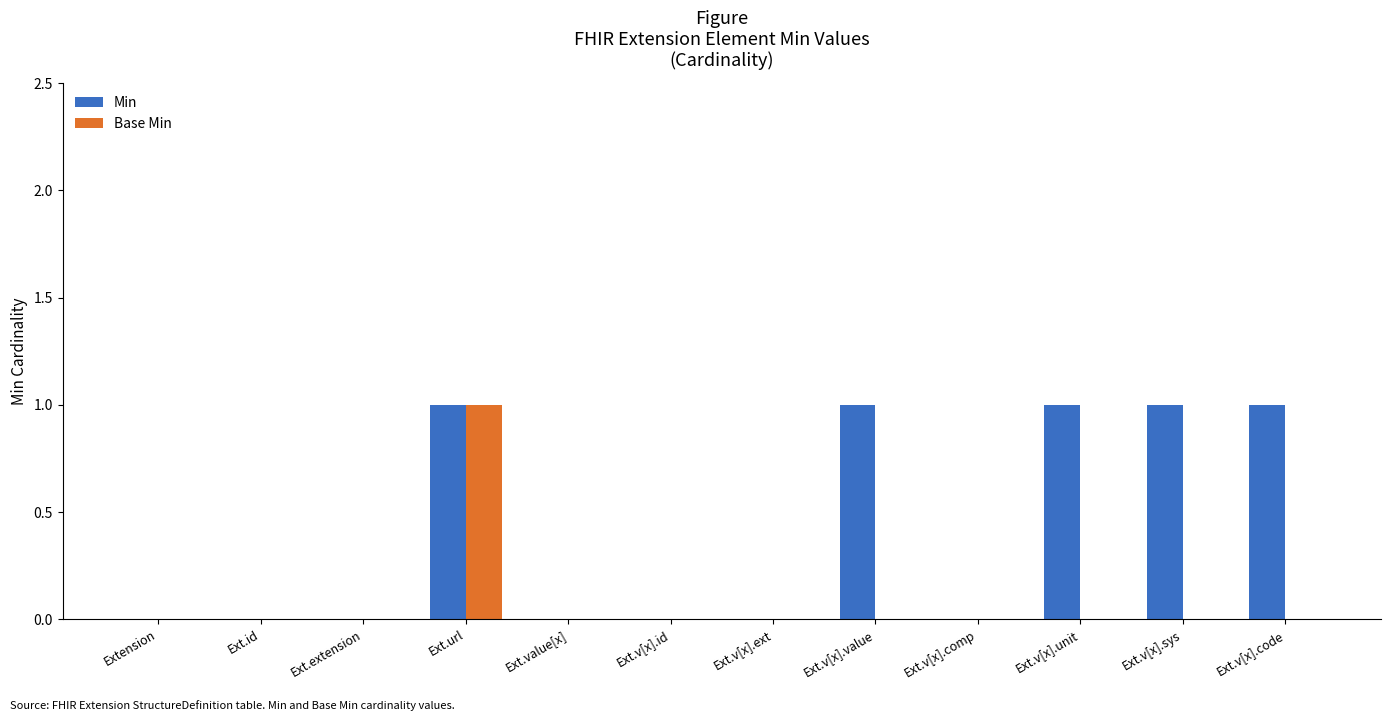

The value of Base Min at Ext.v[x].comp is 0. True or false?

True